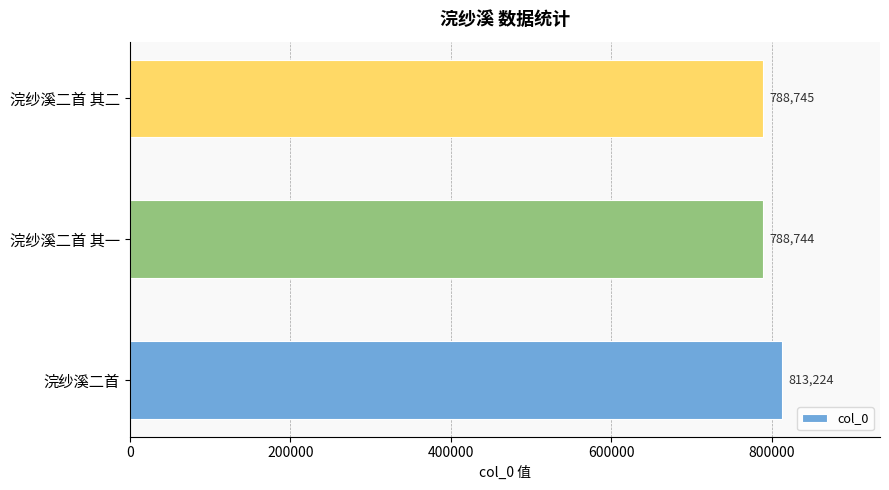

Where is the data nearest to the value 800984?

浣纱溪二首 其二